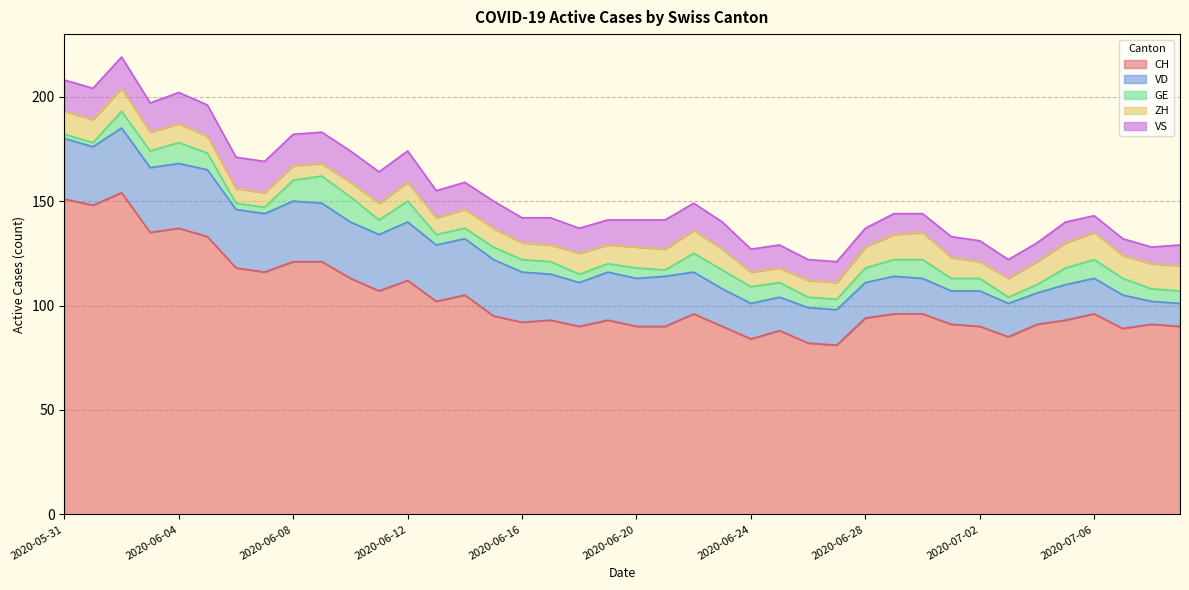

Count the number of categories in the chart.

40